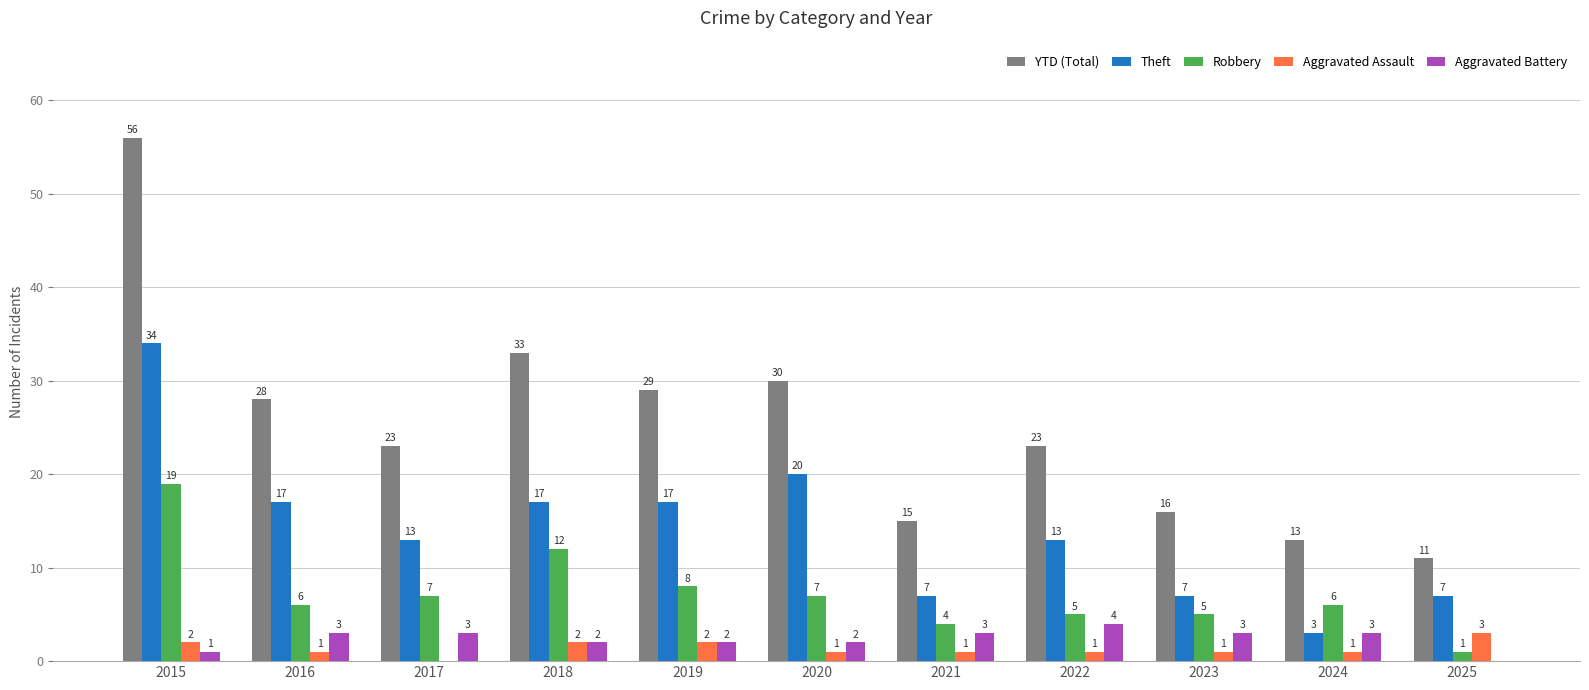

Reading right to left, extract all data points from this chart.

YTD (Total): 11	13	16	23	15	30	29	33	23	28	56
Theft: 7	3	7	13	7	20	17	17	13	17	34
Robbery: 1	6	5	5	4	7	8	12	7	6	19
Aggravated Assault: 3	1	1	1	1	1	2	2	0	1	2
Aggravated Battery: 0	3	3	4	3	2	2	2	3	3	1